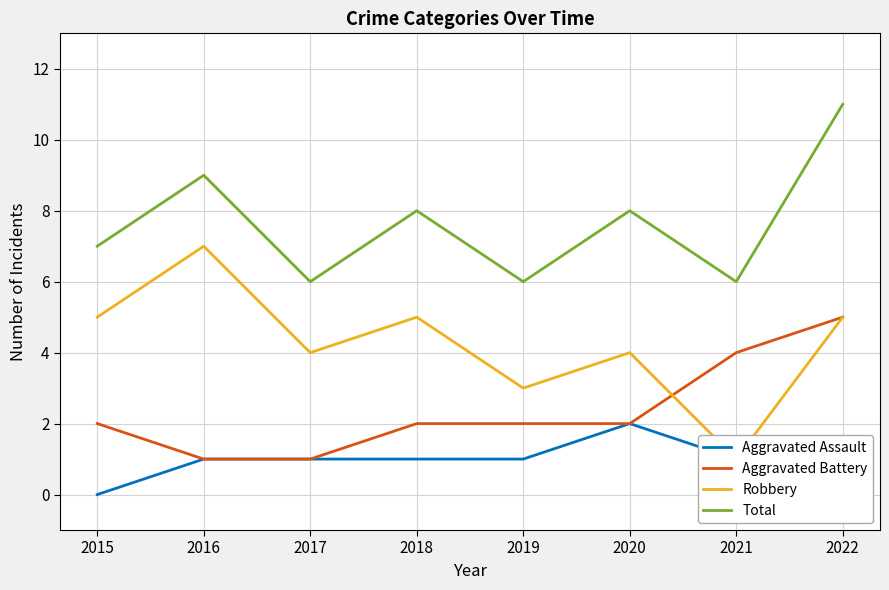

Which label corresponds to the smallest value in the chart?

2015